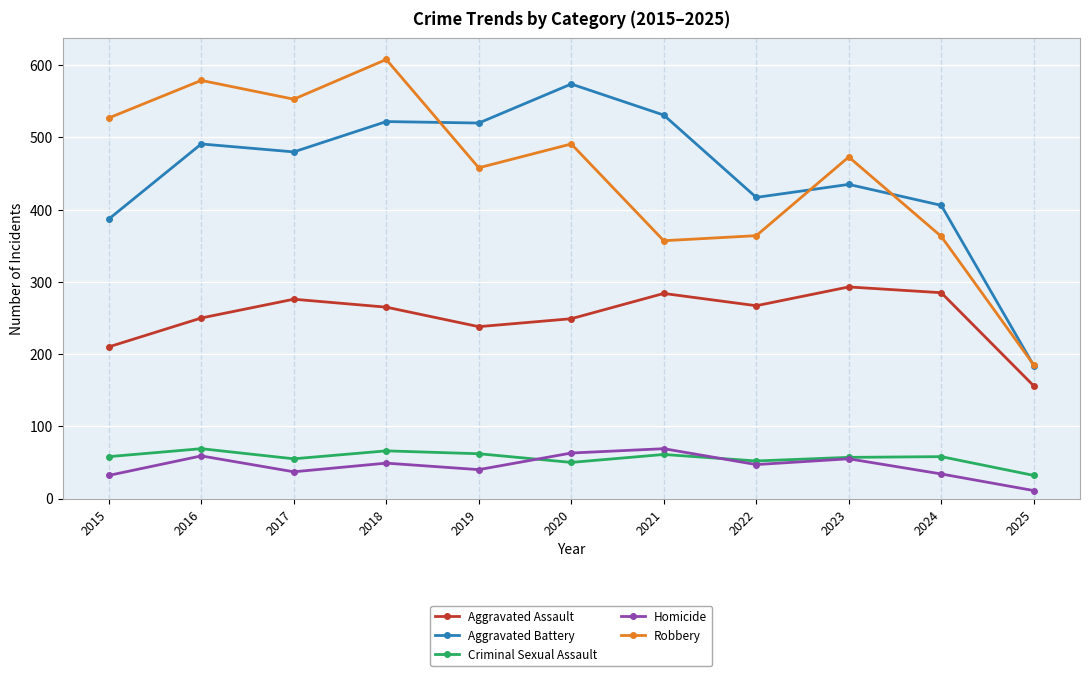

Between 2017 and 2020, which series saw the biggest shift?

Aggravated Battery